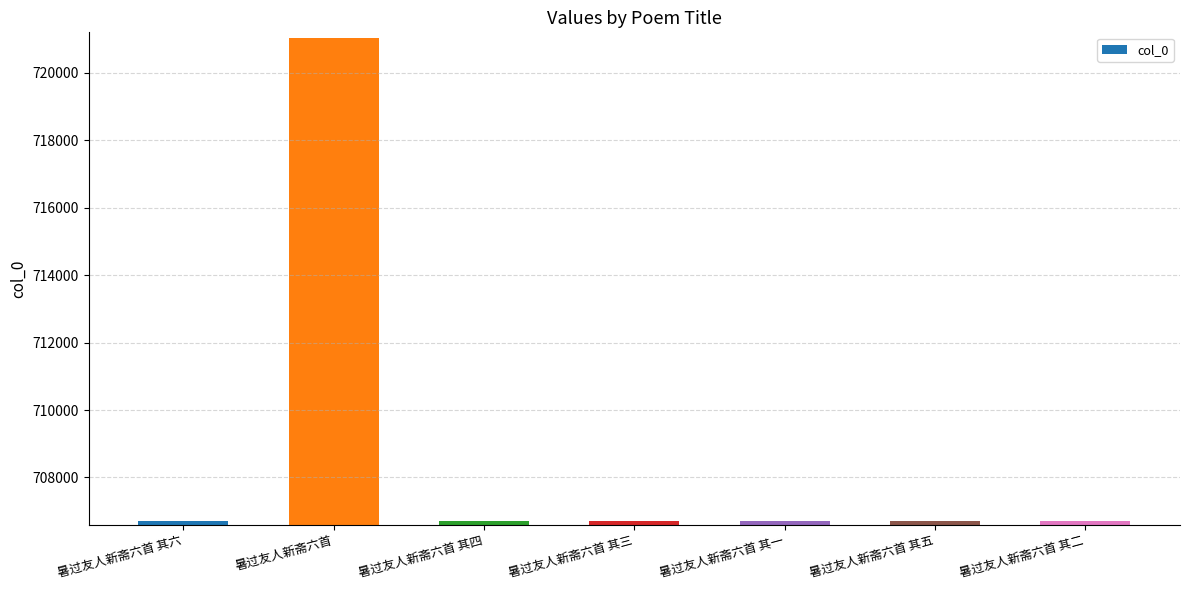

What is the difference between the maximum and minimum values?

14347